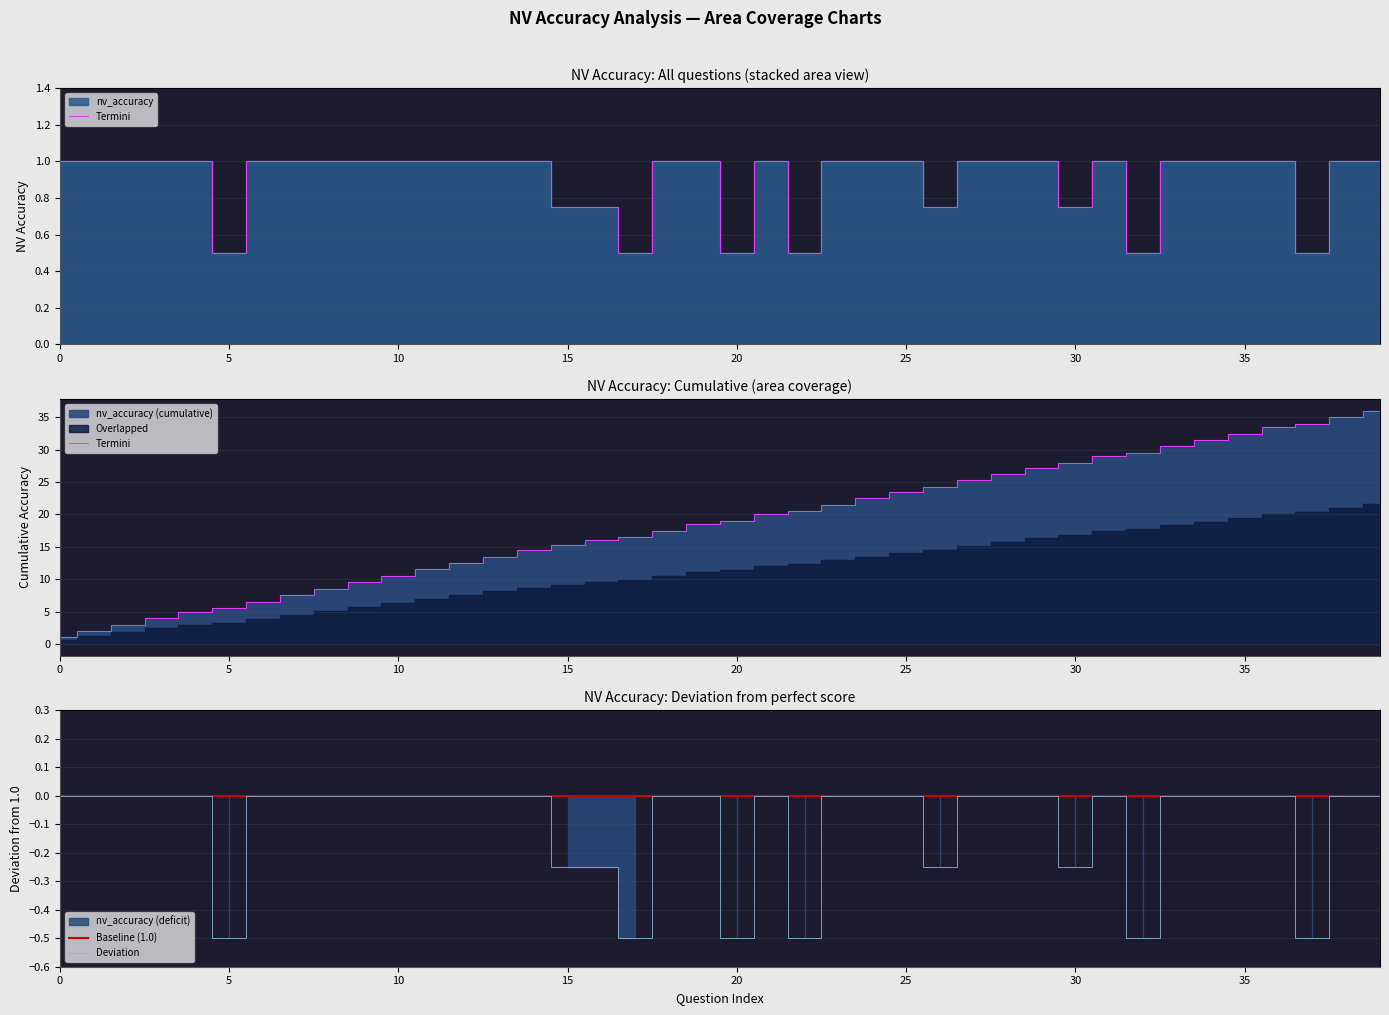

What is the sum of all values?

36.0